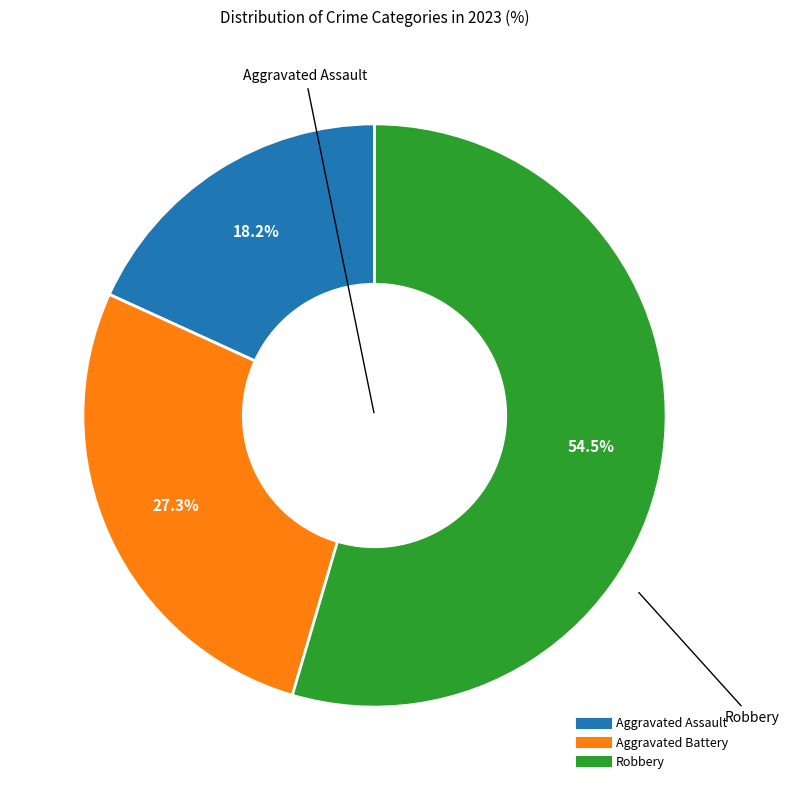

Which has a higher value, Aggravated Battery or Aggravated Assault?

Aggravated Battery